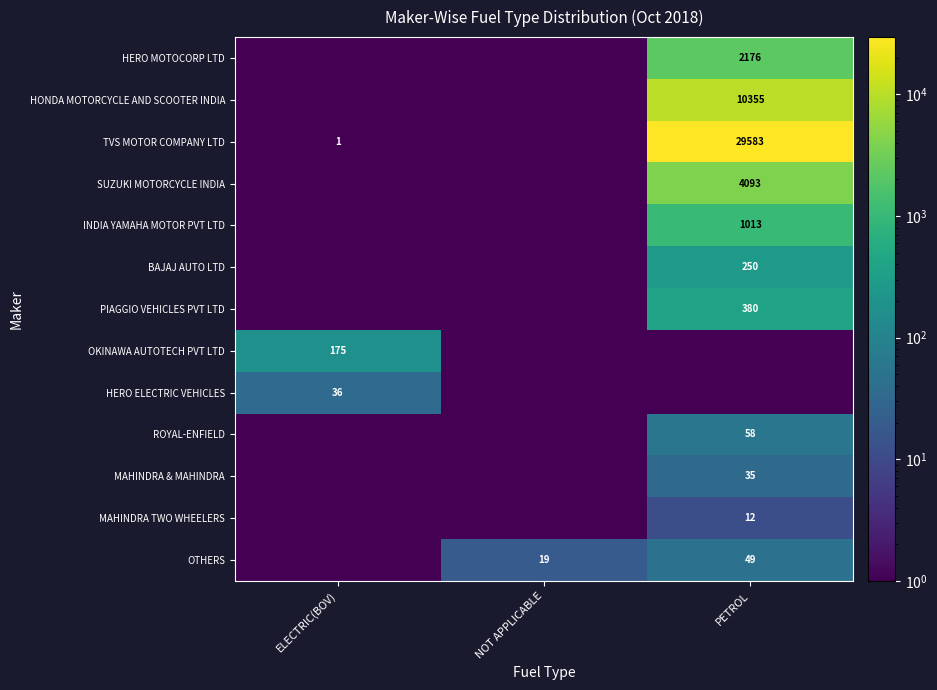

The value of TVS MOTOR COMPANY LTD at PETROL is 6019.7. True or false?

False